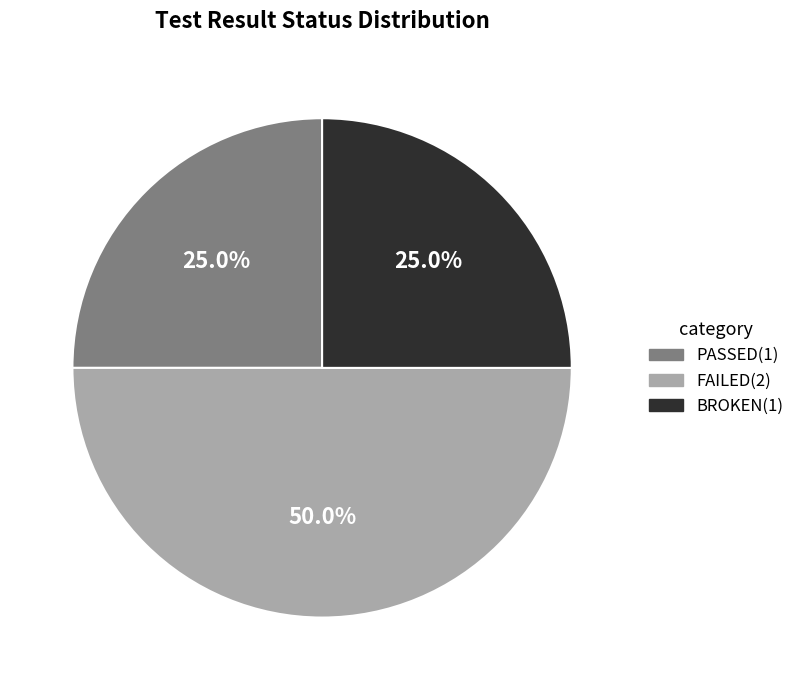

How many slices are in this pie chart?

3